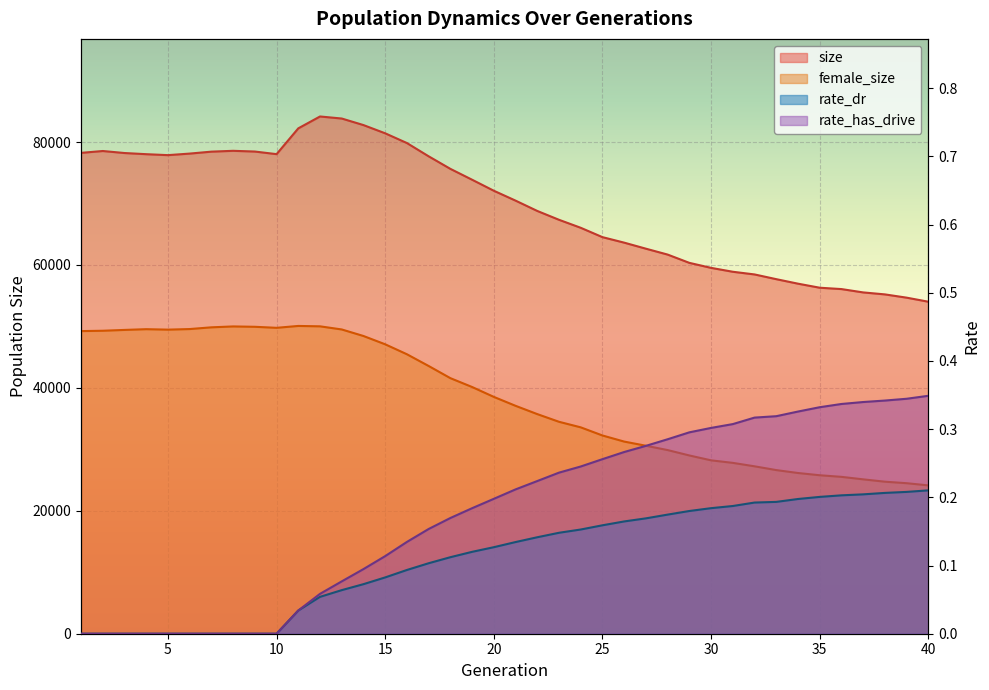

What is the average value of the rate_has_drive series?

0.2